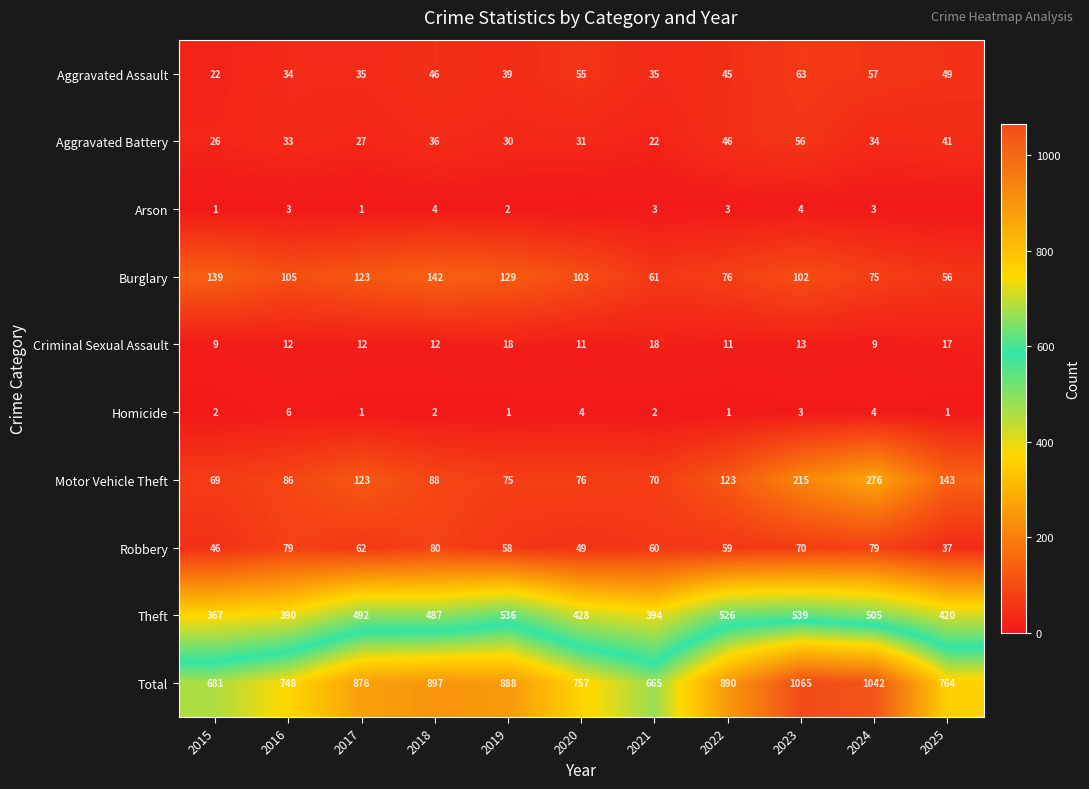

Read the Homicide value at 2025.

1